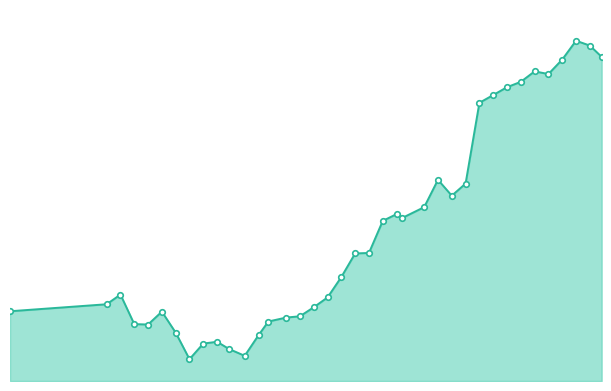

How many lines are shown in the chart?

1